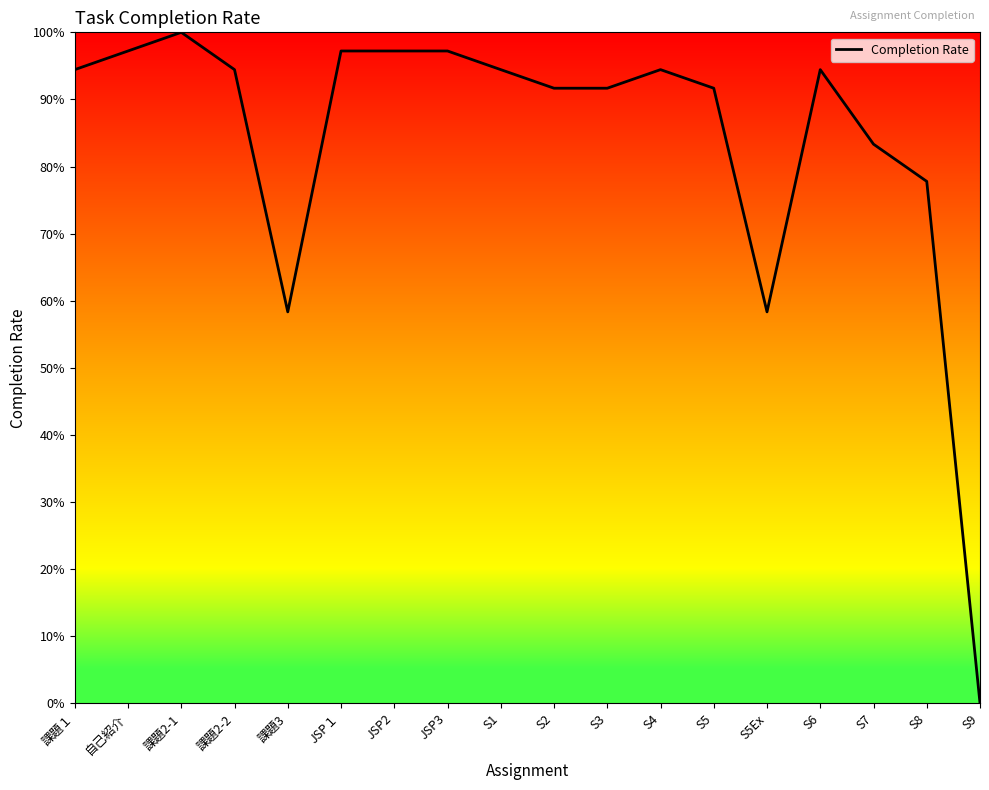

True or false: the data has more than 2 interior local peaks.

True